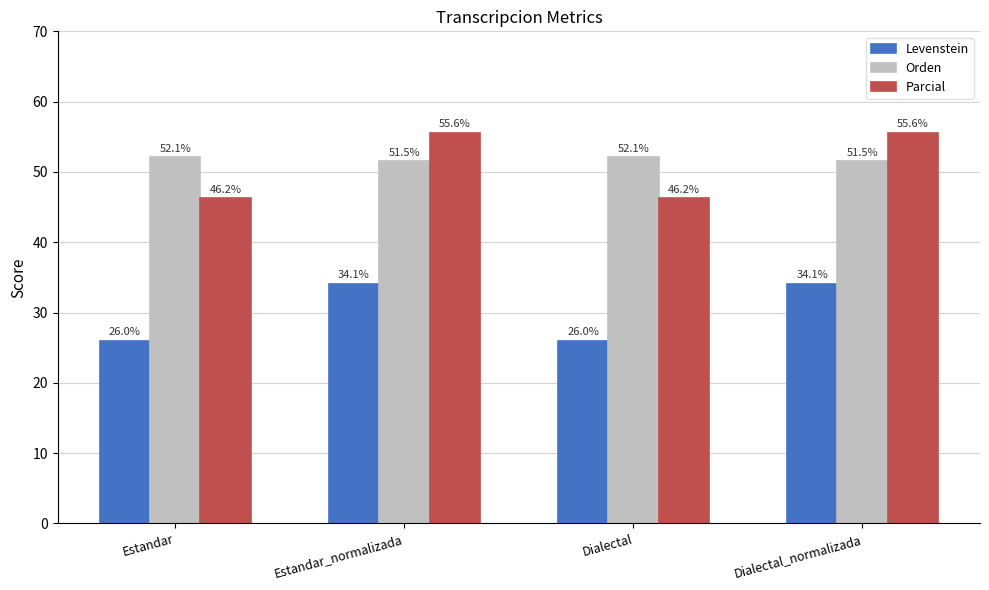

What position from the right is Estandar?

4